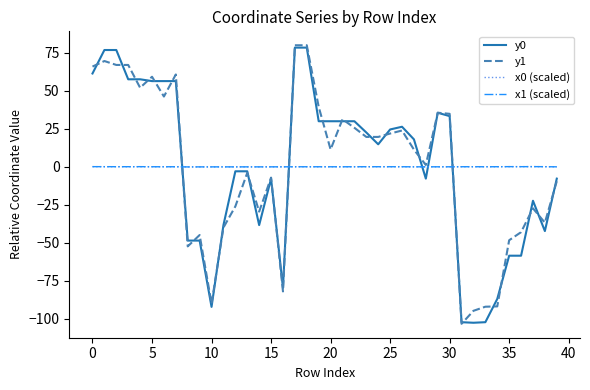

What is the minimum value shown in the chart?

-103.3